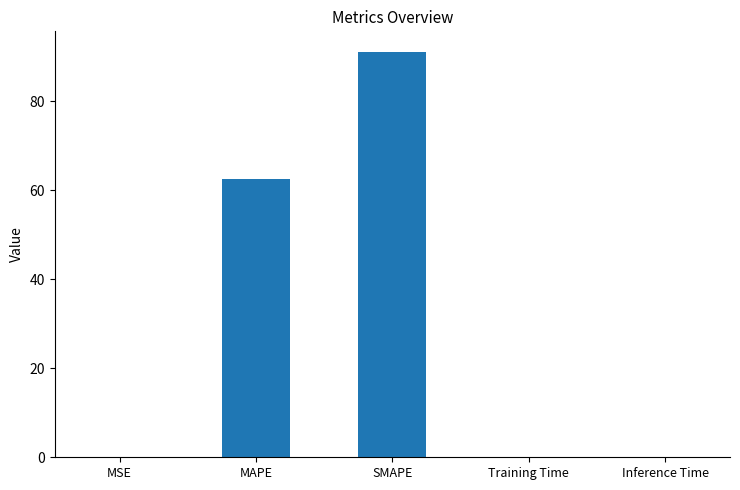

What is the sum of all values?

154.0